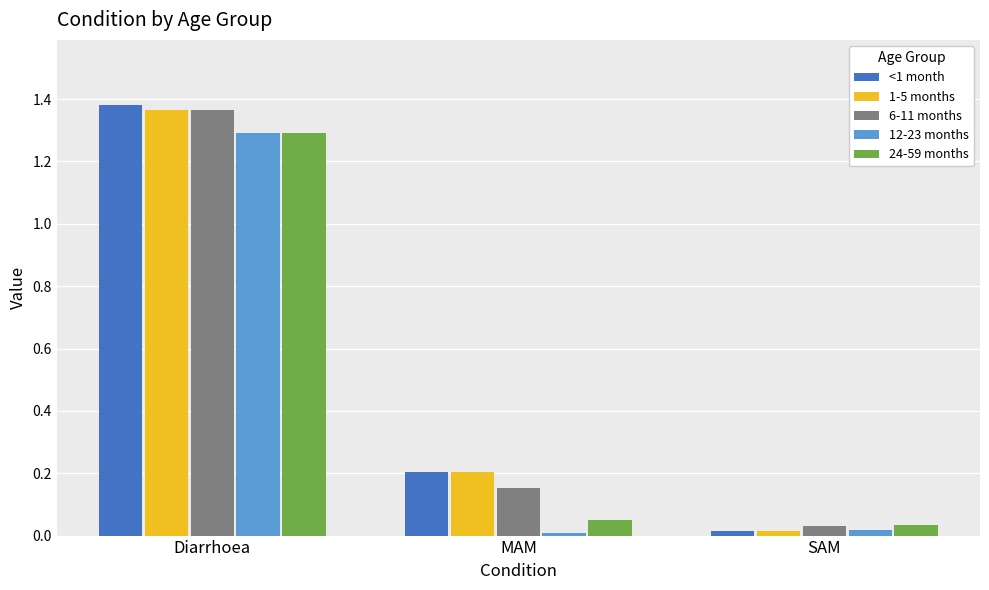

List the labels in order of 24-59 months value, largest first.

Diarrhoea, MAM, SAM